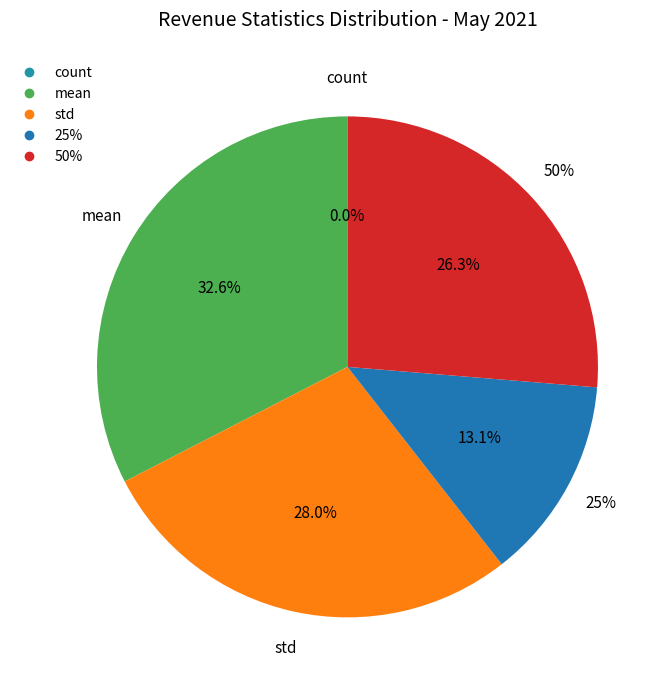

To the nearest percent, what is the difference between the largest and smallest slice percentages?

33%